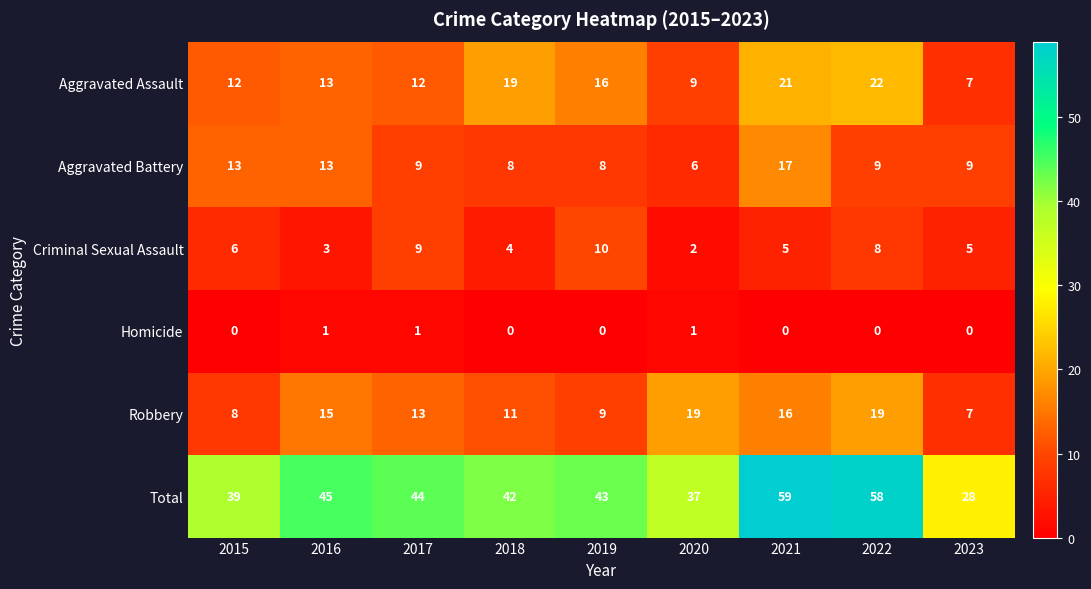

How many Criminal Sexual Assault values are between 4 and 8?

5